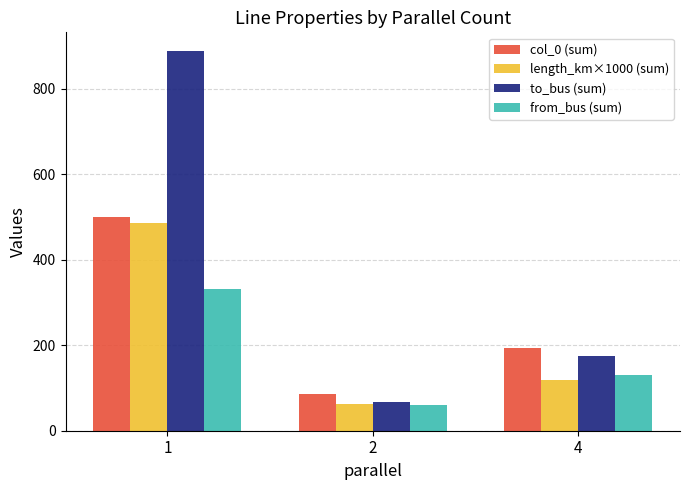

Reading left to right, transcribe all the data shown in this chart.

col_0 (sum): 499.0	87.0	194.0
length_km×1000 (sum): 486.3	62.5	117.9
to_bus (sum): 887.0	66.0	174.0
from_bus (sum): 331.0	60.0	130.0